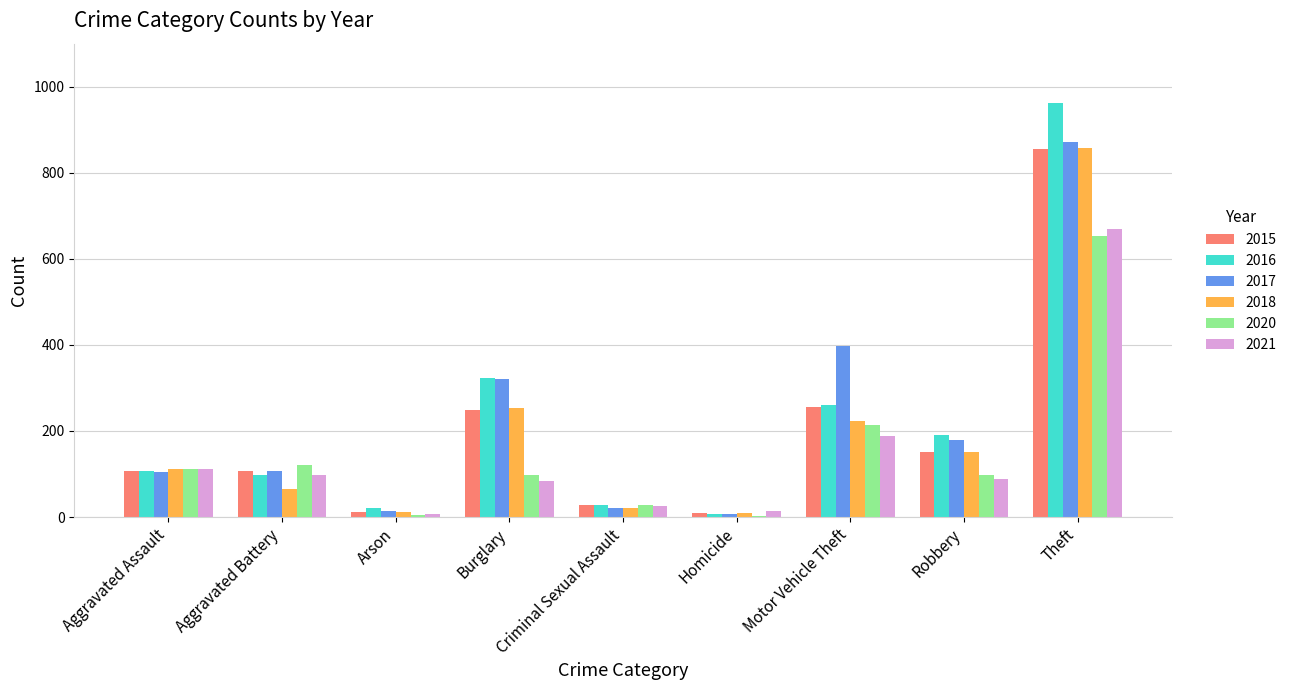

What is the sum of the 2017 values at Motor Vehicle Theft and Aggravated Assault?

502